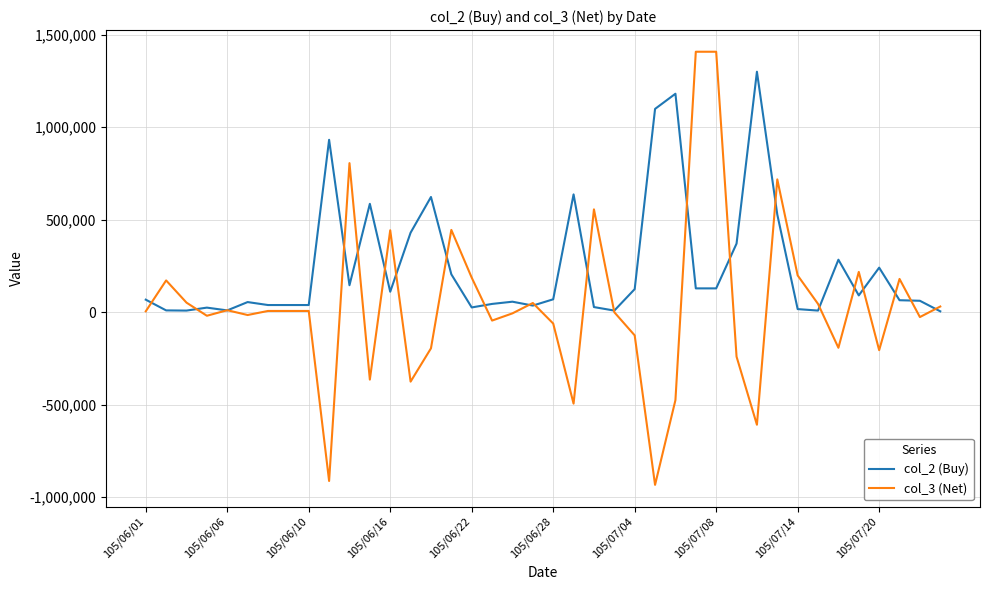

What is the difference between the maximum and minimum values in the col_2 (Buy) series?

1295000